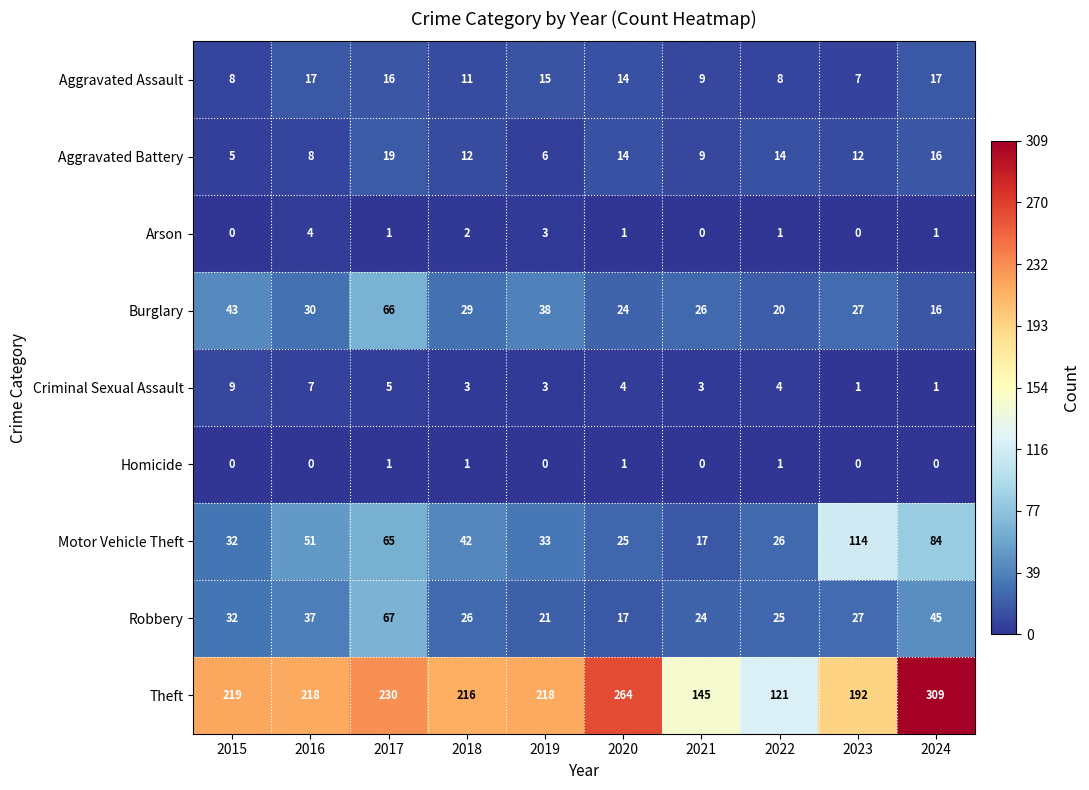

What is the sum of all Theft values?

2132